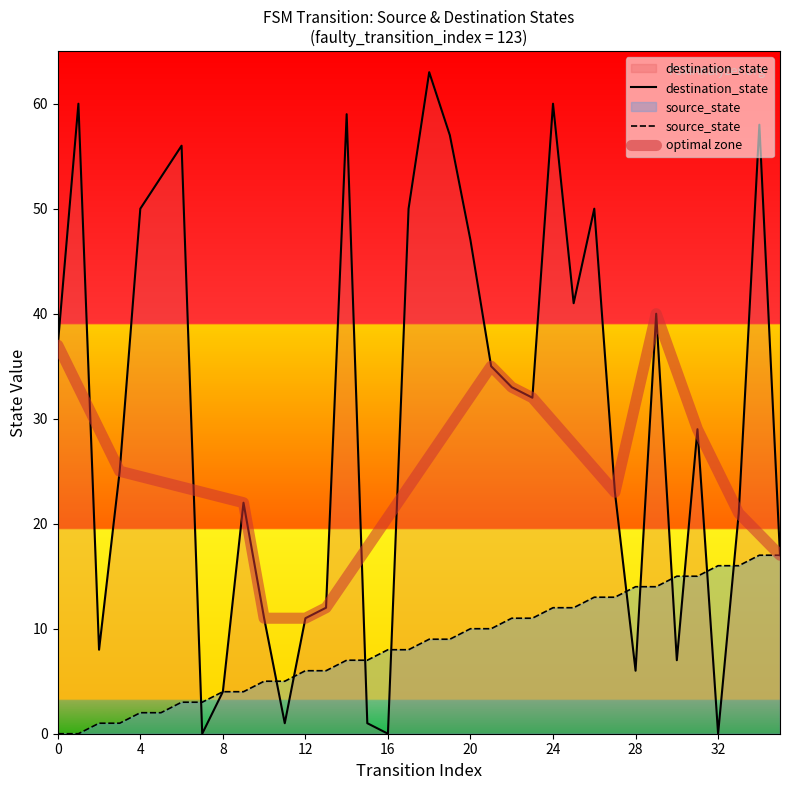

Where does the source_state series first go above 9?

20